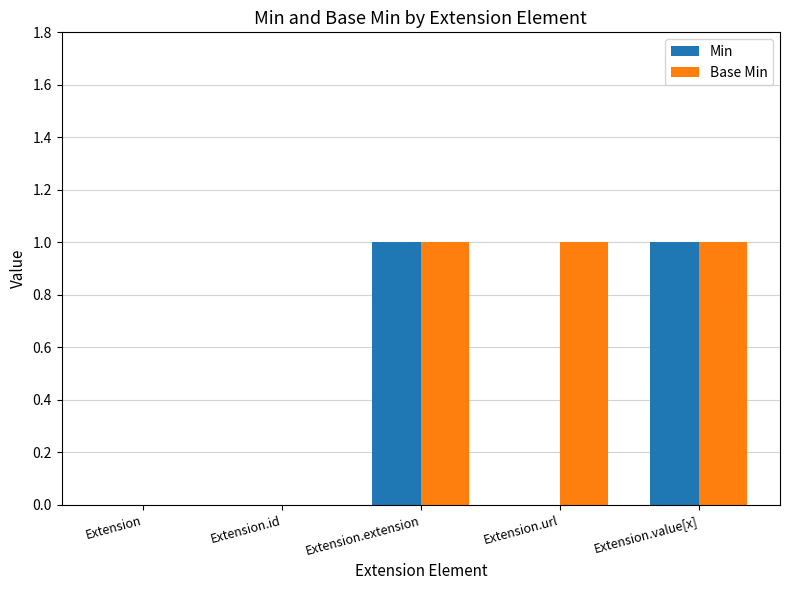

Between Extension and Extension.url, which series saw the biggest shift?

Base Min